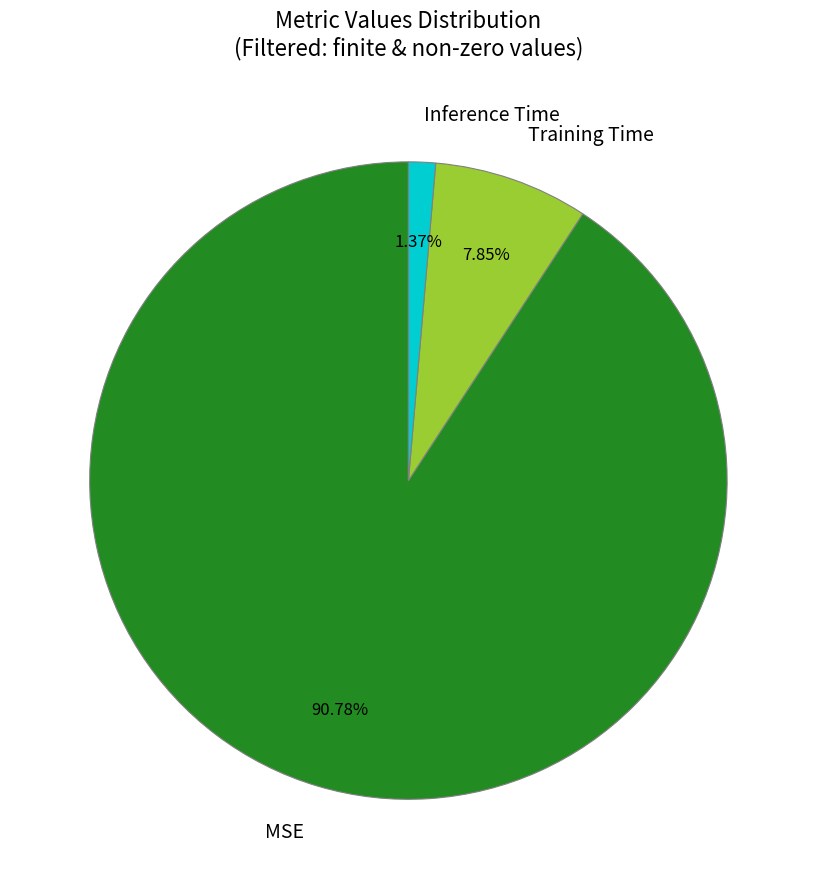

What is the total percentage of MSE and Training Time?

98.6%